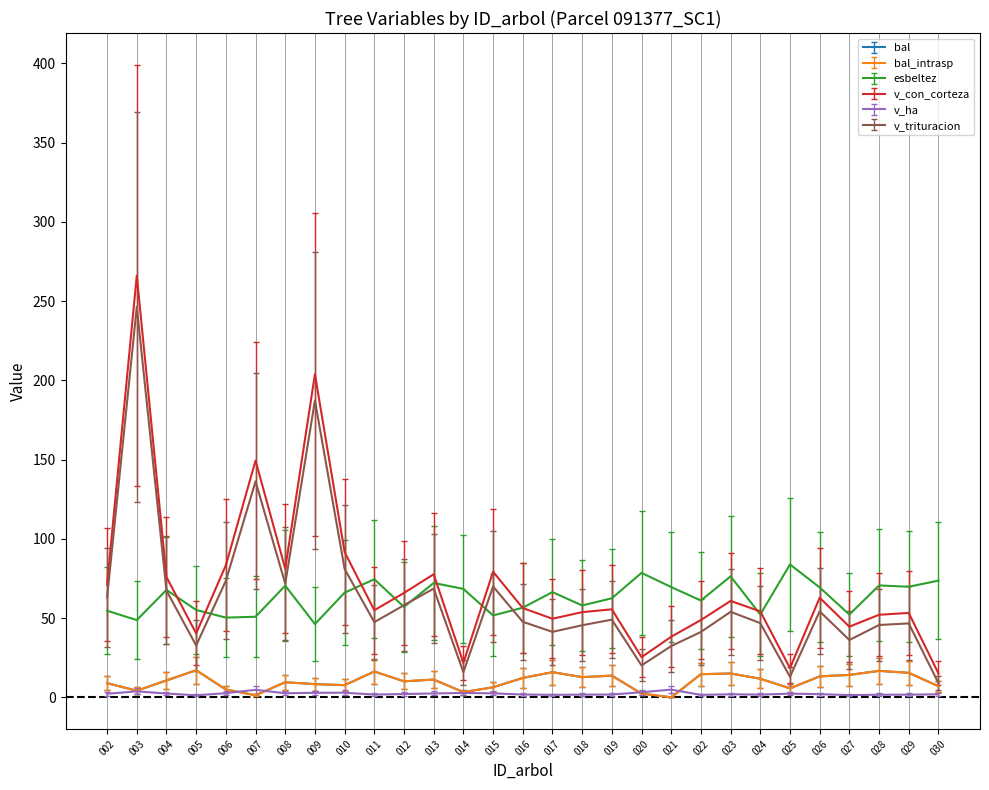

Is this an area chart (filled region under the line)?

No